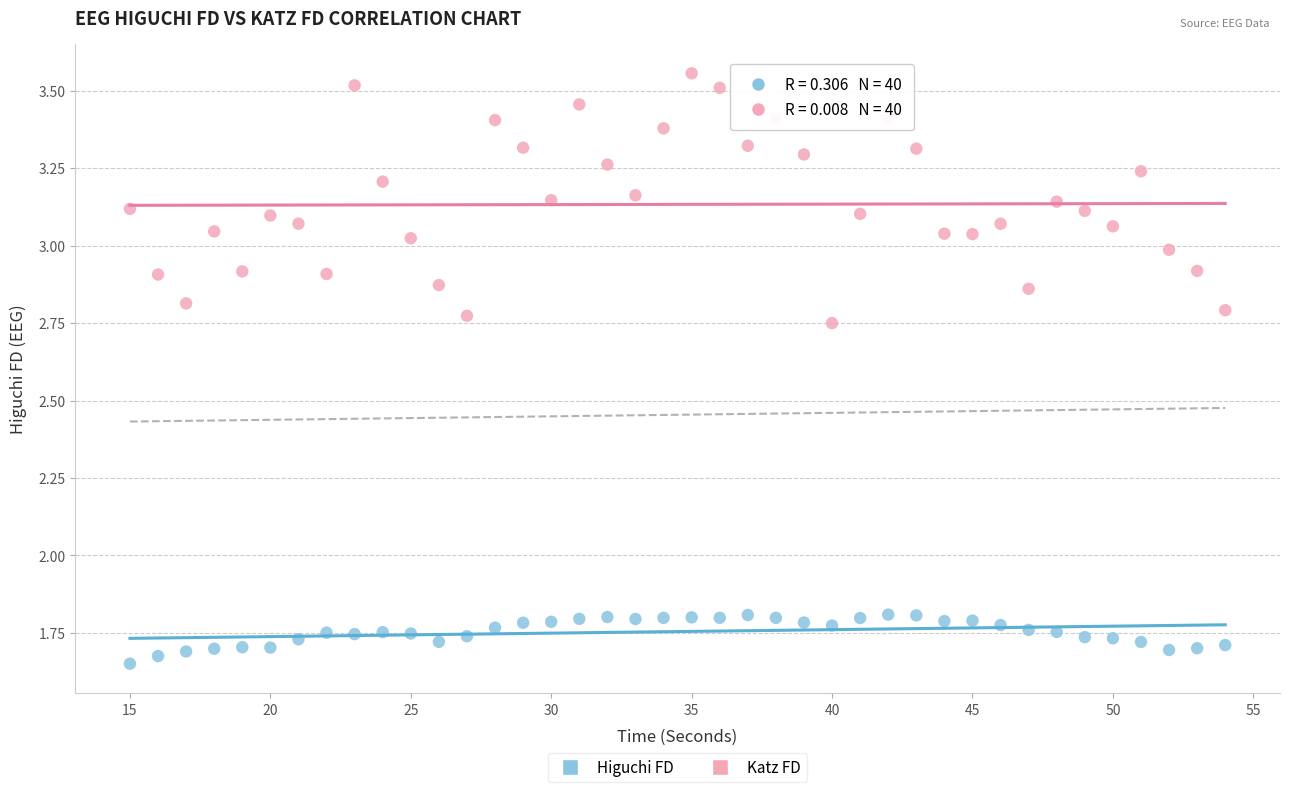

Across all data points, what is the range of Y values (max minus min)?

1.9